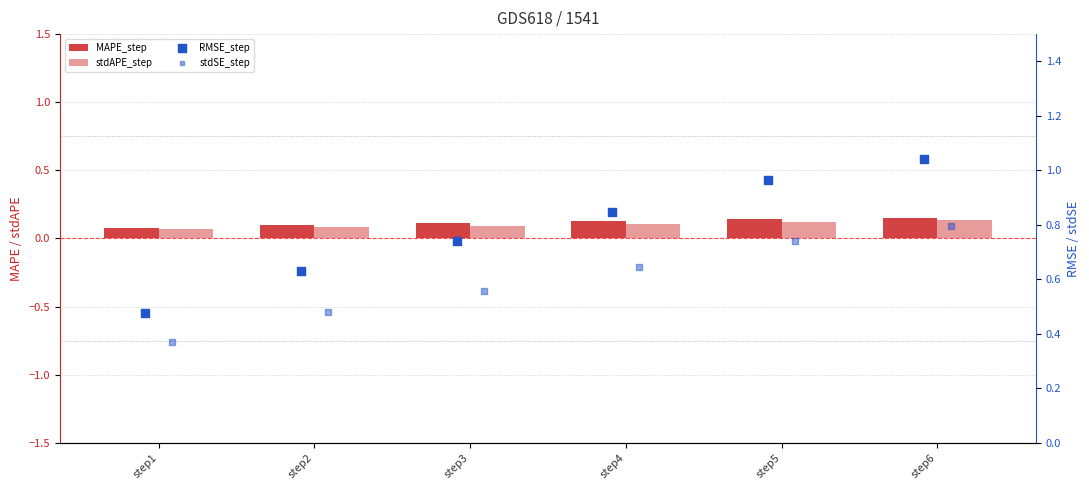

What is the total value across all series at step1?

1.0